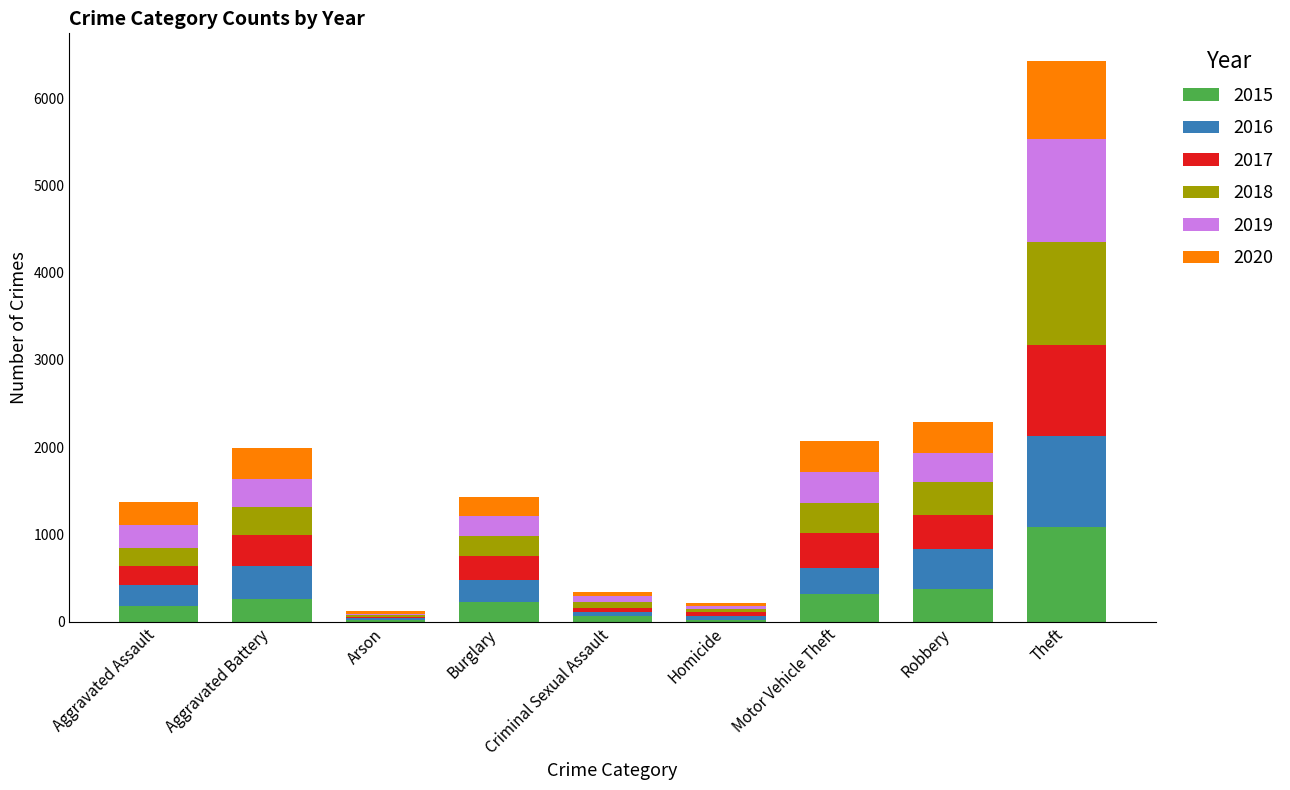

What is the maximum value for 2015?

1083